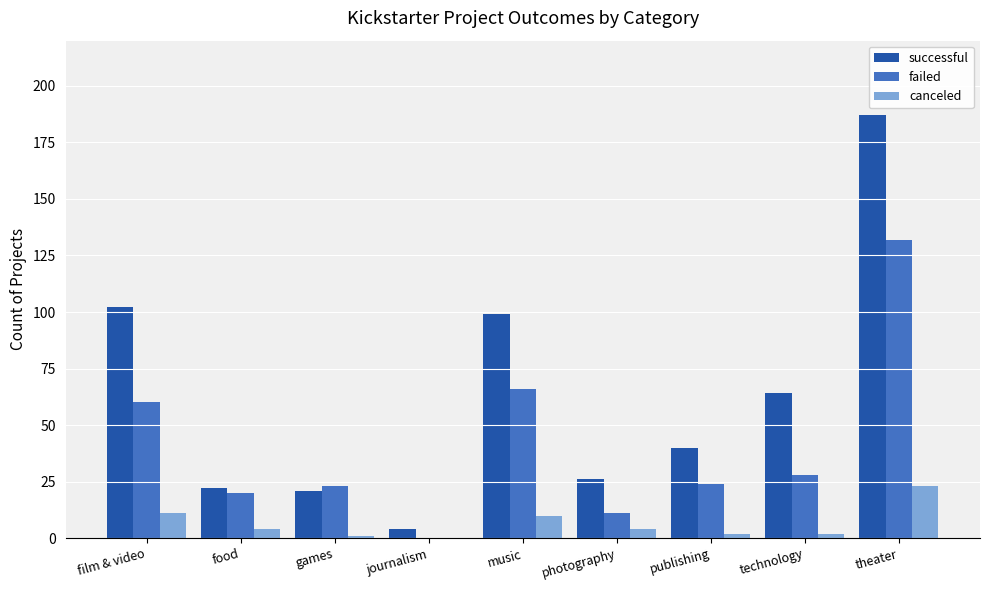

Which series has the largest range (max minus min)?

successful